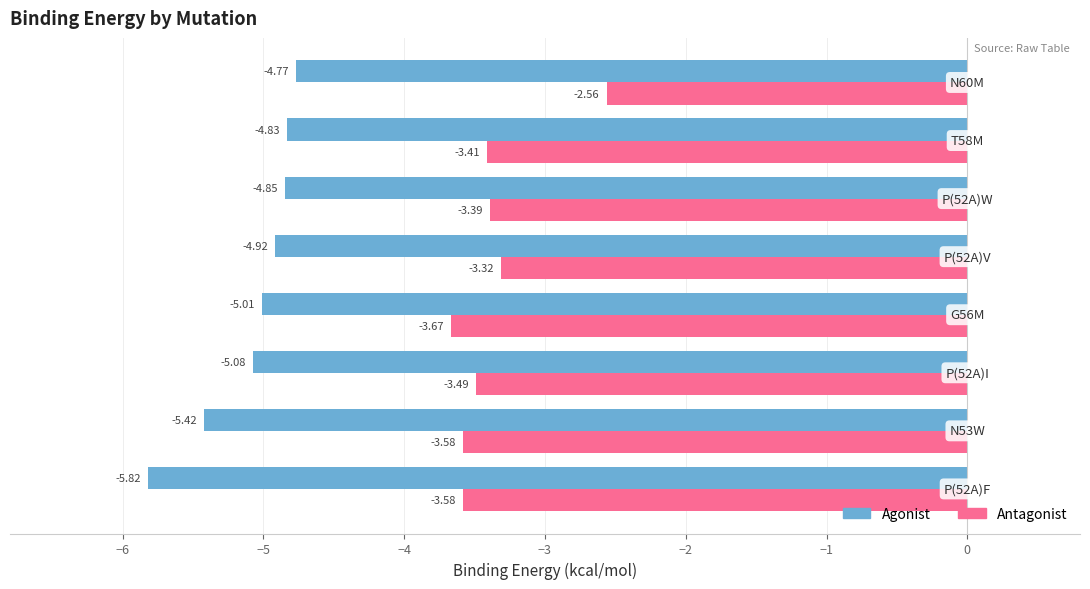

What is the difference between the maximum and second lowest values in the Agonist series?

0.7